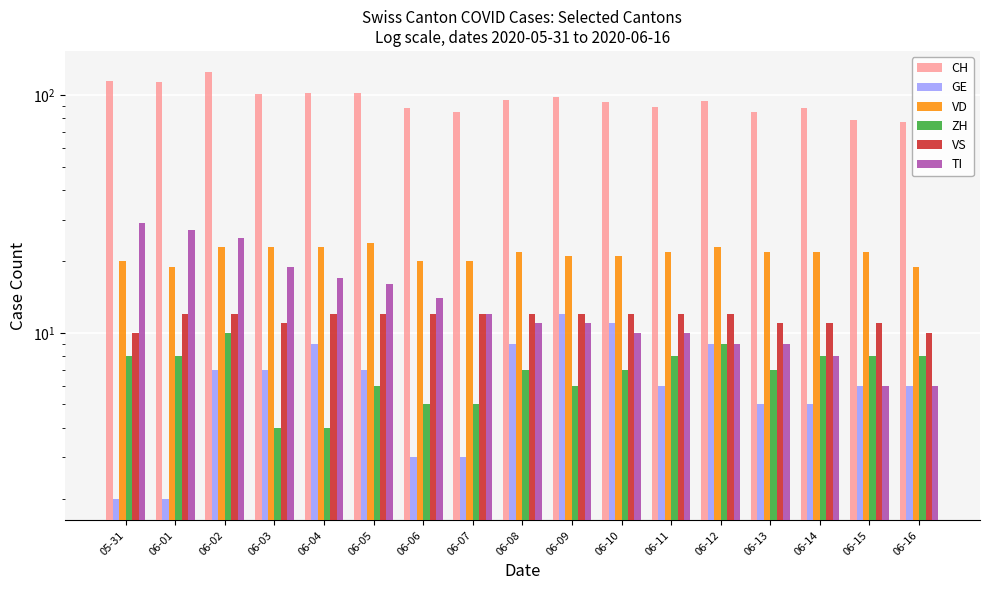

Reading left to right, transcribe all the data shown in this chart.

CH: 115	114	125	101	102	102	88	85	96	98	94	89	95	85	88	79	77
GE: 2	2	7	7	9	7	3	3	9	12	11	6	9	5	5	6	6
VD: 20	19	23	23	23	24	20	20	22	21	21	22	23	22	22	22	19
ZH: 8	8	10	4	4	6	5	5	7	6	7	8	9	7	8	8	8
VS: 10	12	12	11	12	12	12	12	12	12	12	12	12	11	11	11	10
TI: 29	27	25	19	17	16	14	12	11	11	10	10	9	9	8	6	6